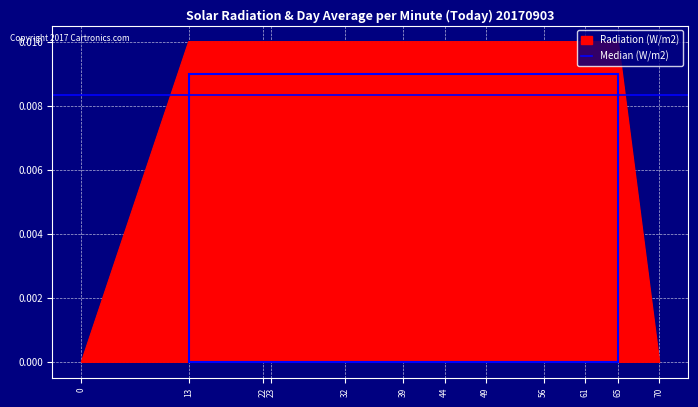

The chart shows a value of 0.0 at 70. True or false?

True